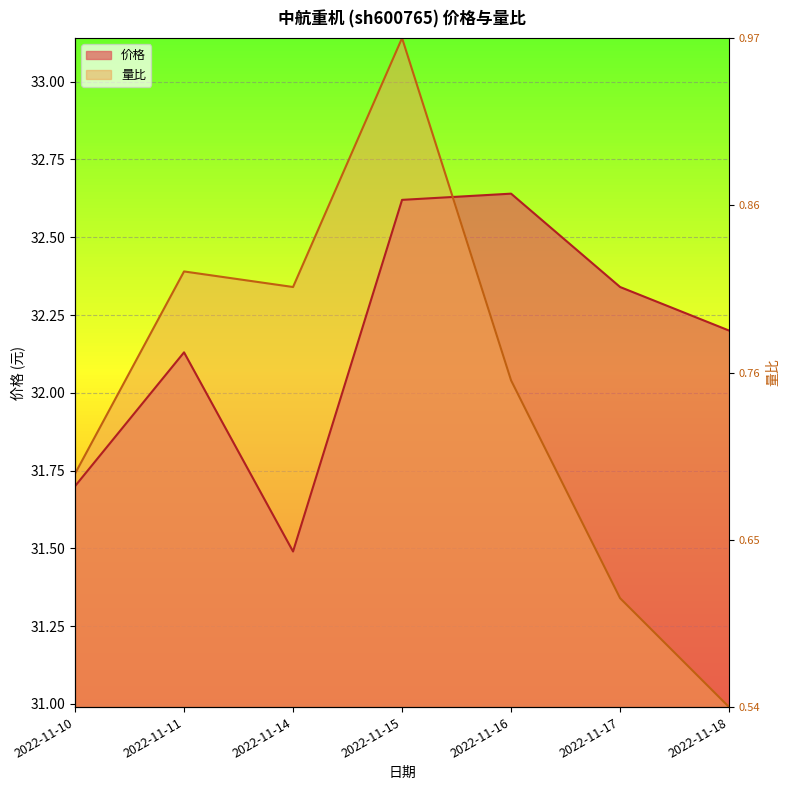

How many times do 价格 and 量比 cross each other?

1